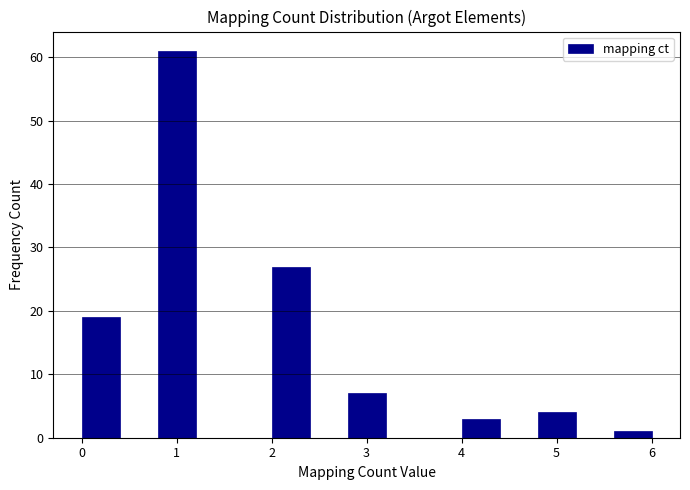

How tall is the bar that spans 5.6 to 6.0 on the x-axis? The values are not printed on the chart, so give them approximately, as read against the axis.

1